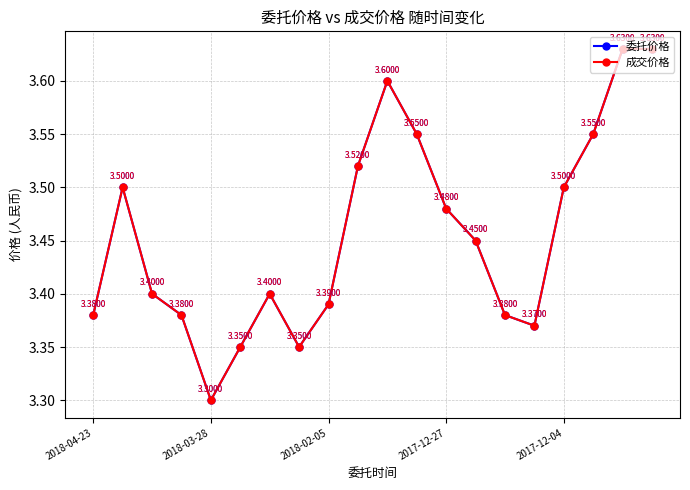

Is this an area chart (filled region under the line)?

No